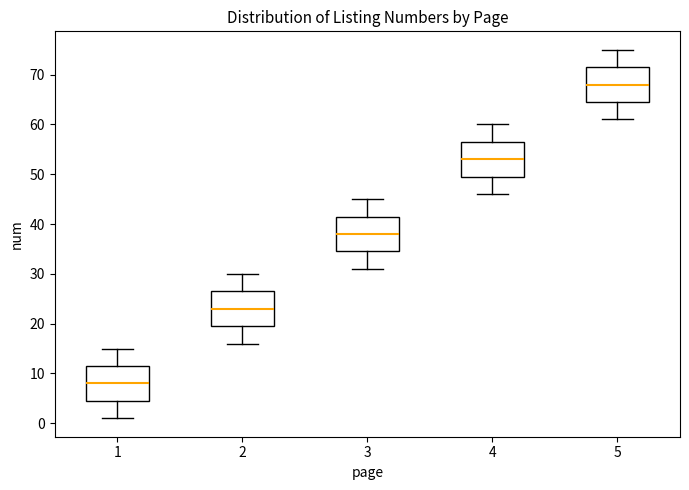

Where does the upper whisker of the box at x = 4 end on the y-axis? The values are not printed on the chart, so give them approximately, as read against the axis.

60